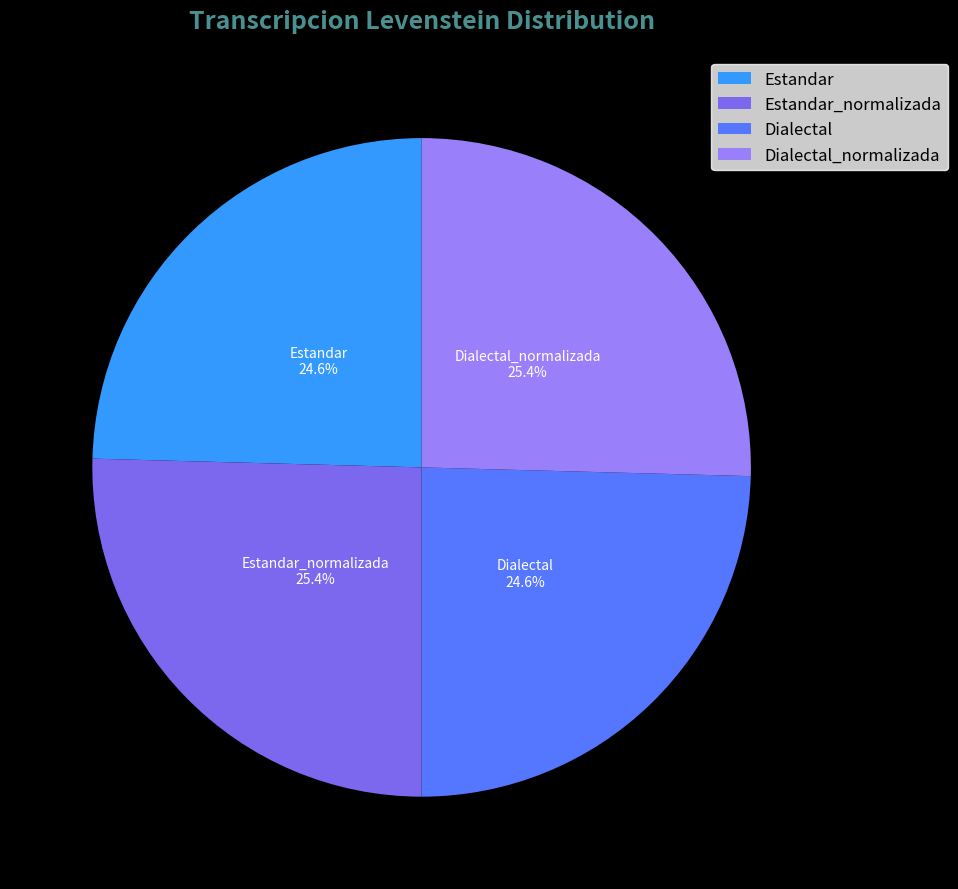

How many segments does this pie chart have?

4